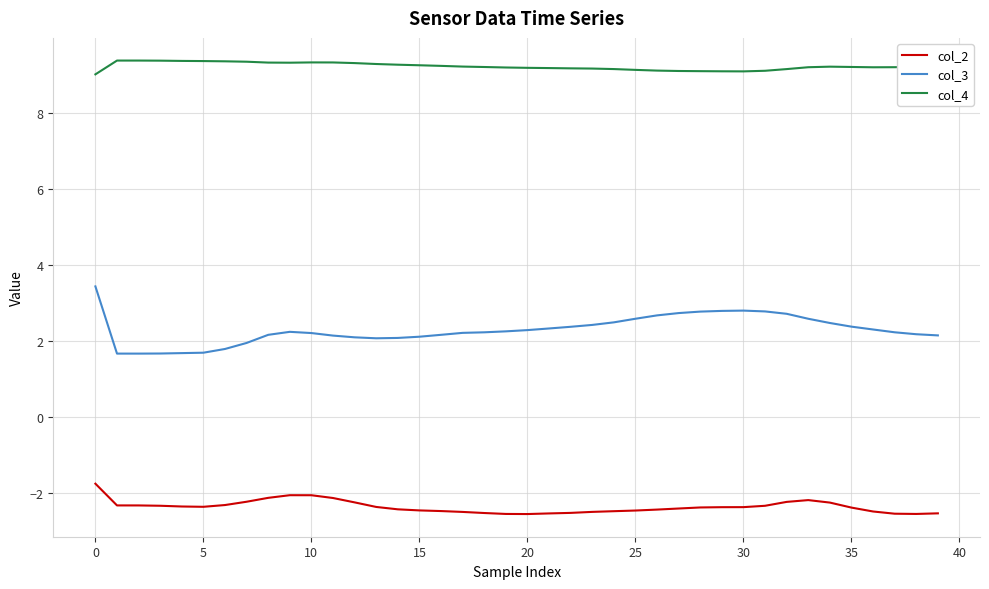

True or false: col_3 has more than 0 points higher than both neighbors.

True